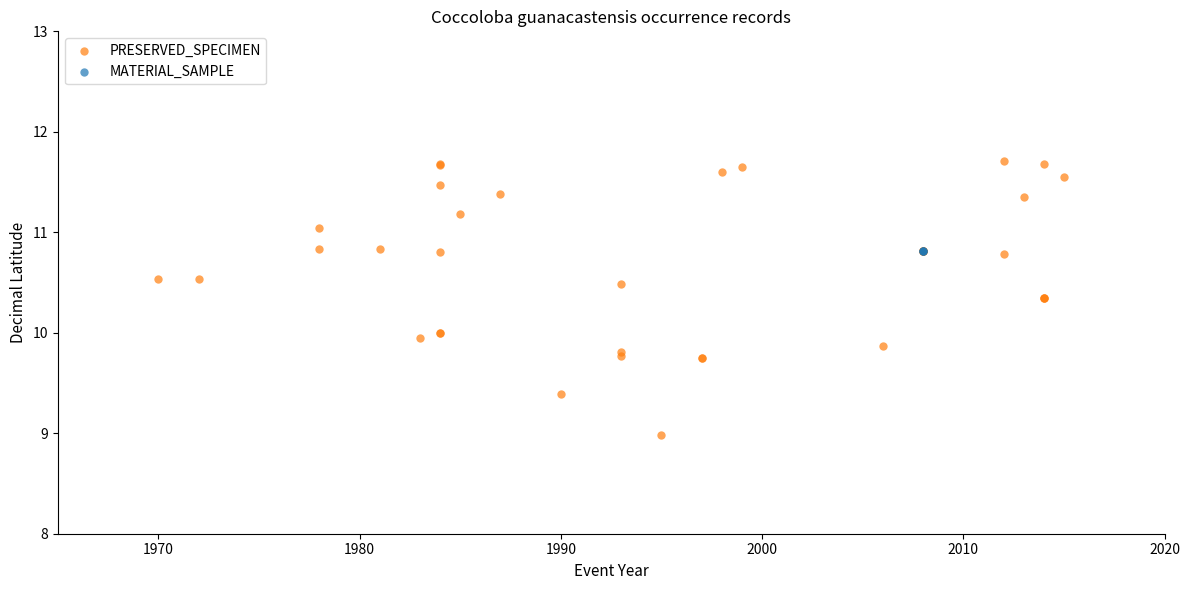

Which series contains the highest Y value?

PRESERVED_SPECIMEN